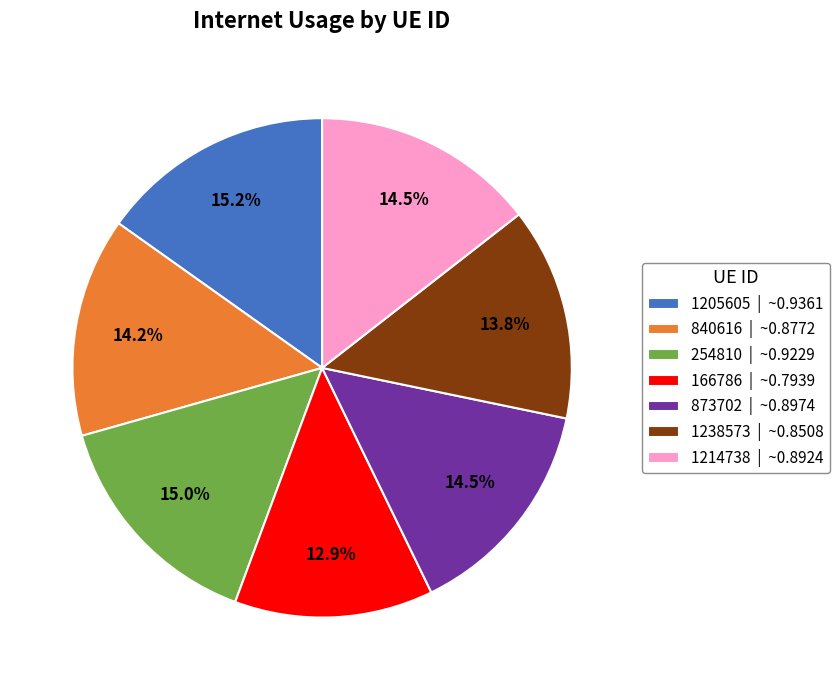

Is there a majority slice in this chart?

No